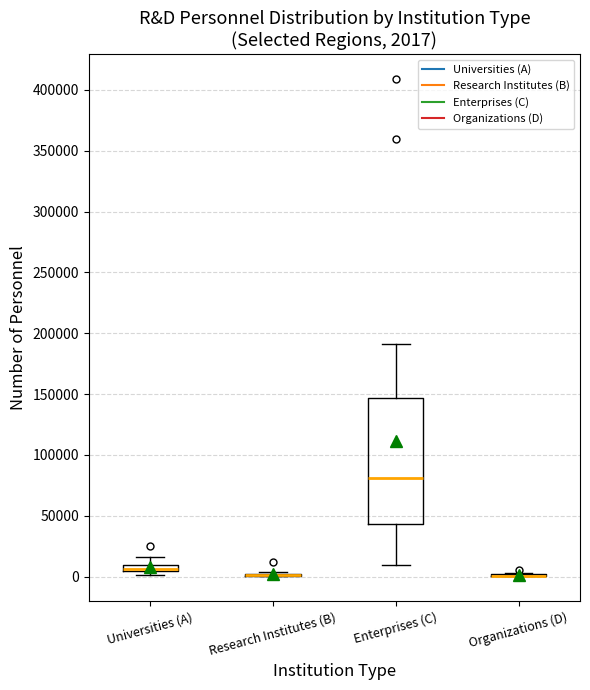

Comparing the boxes themselves (not the whiskers), which one is the tallest?

Enterprises (C)